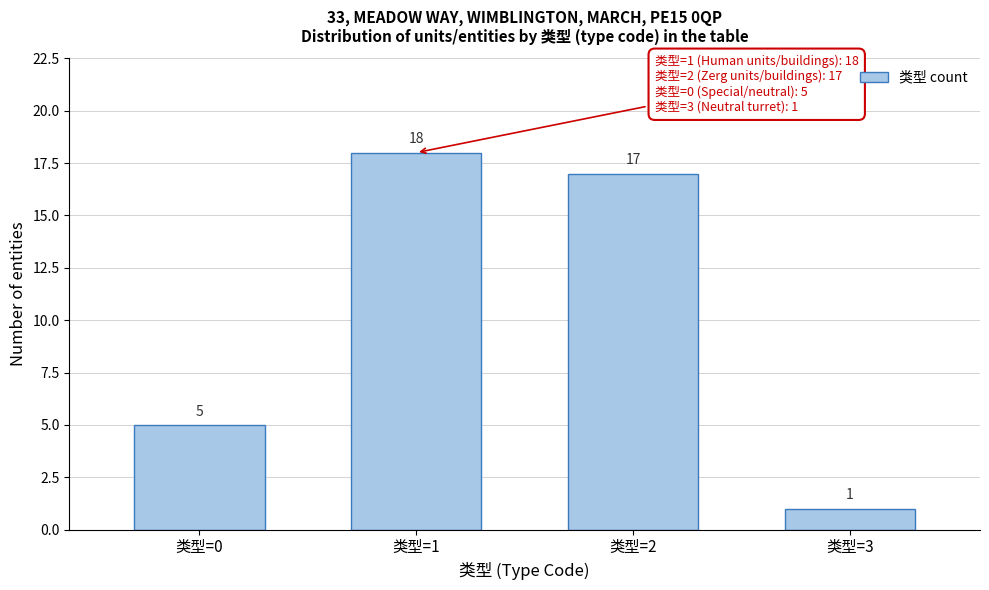

Reading left to right, extract all data points from this chart.

类型=0=5	类型=1=18	类型=2=17	类型=3=1